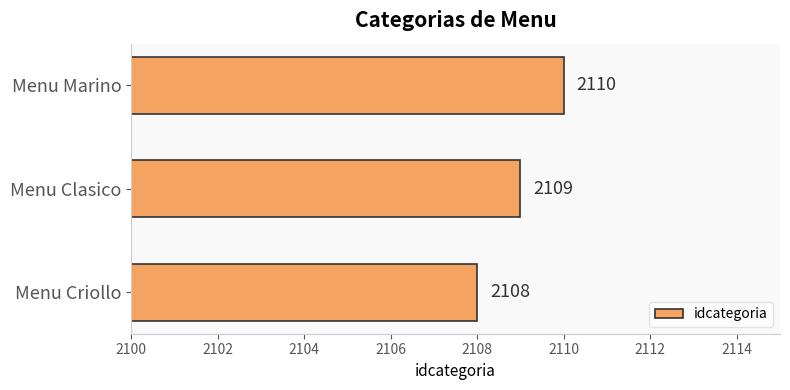

Rank the categories by value from lowest to highest.

Menu Criollo, Menu Clasico, Menu Marino